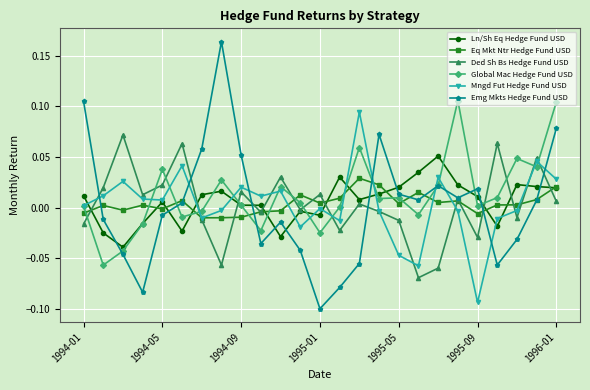

What is the difference between the maximum and minimum values in the Emg Mkts Hedge Fund USD series?

0.3